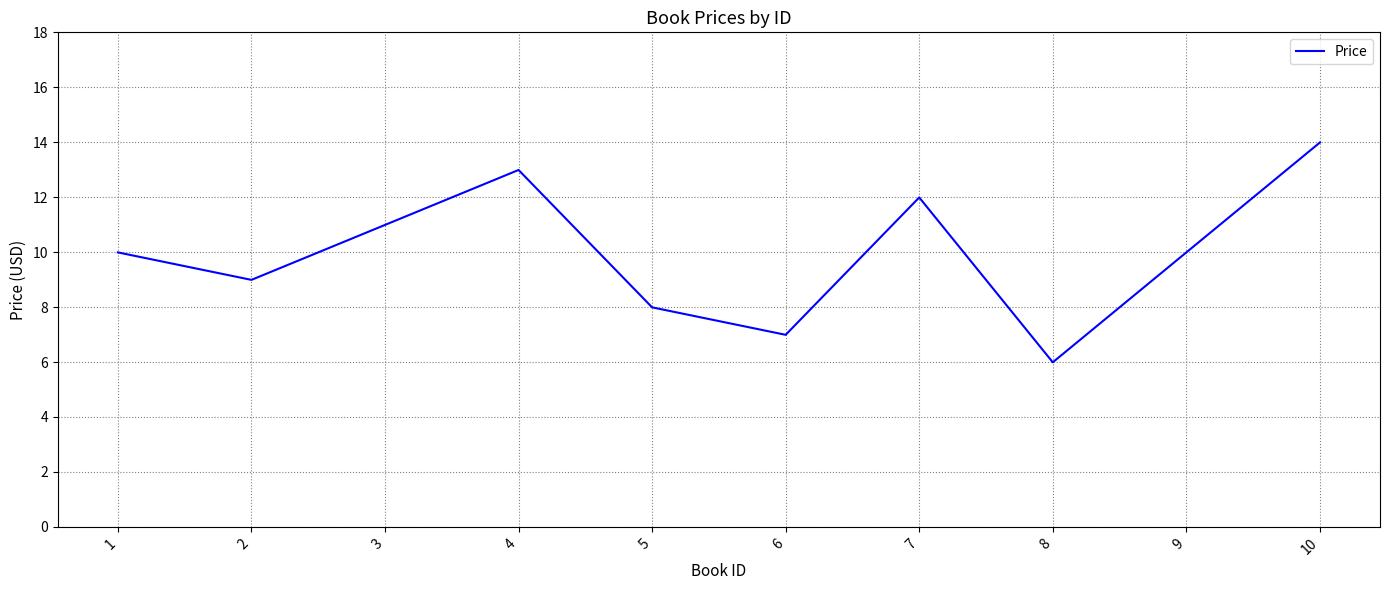

What is the approximate value at 4?

13.0